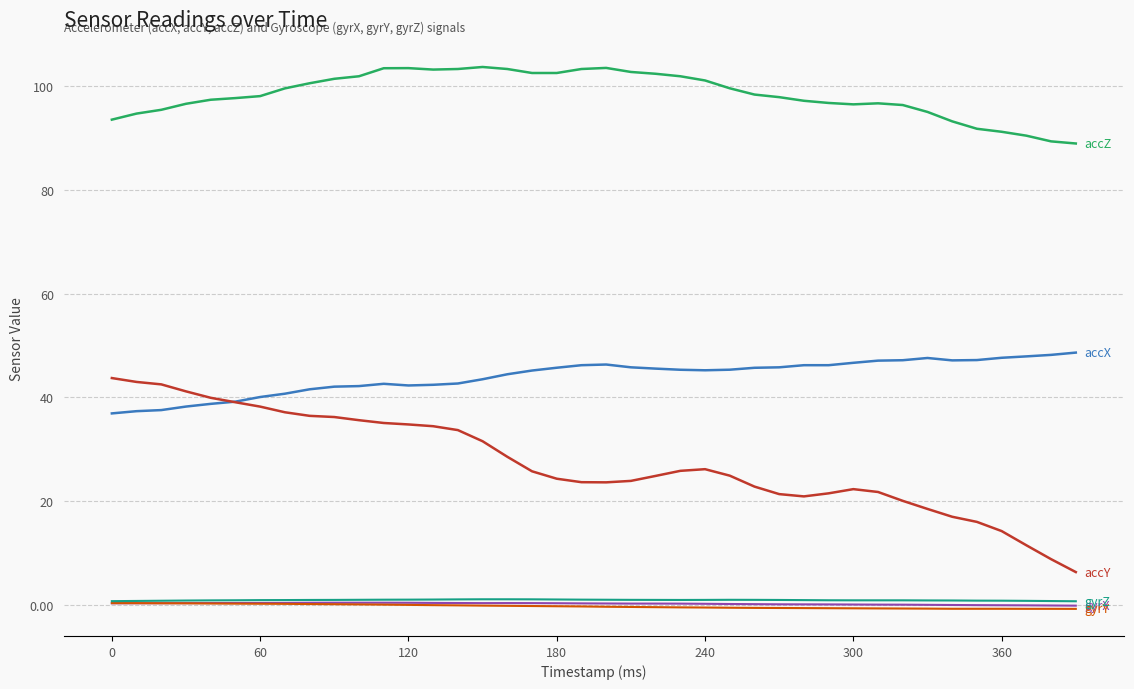

What is the maximum value shown in the chart?

103.7